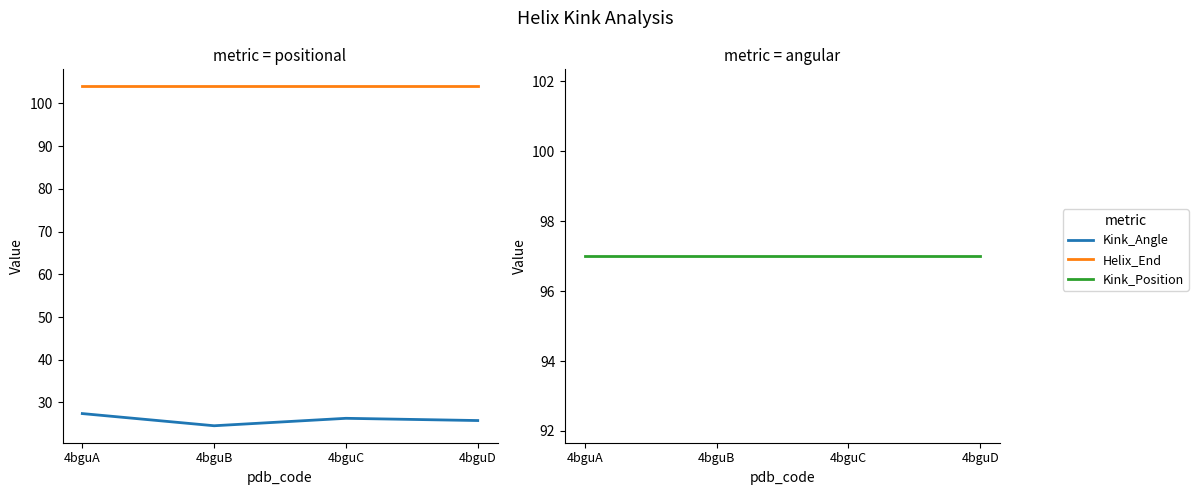

At 4bguA, list the series in order from largest to smallest.

Helix_End, Kink_Position, Kink_Angle